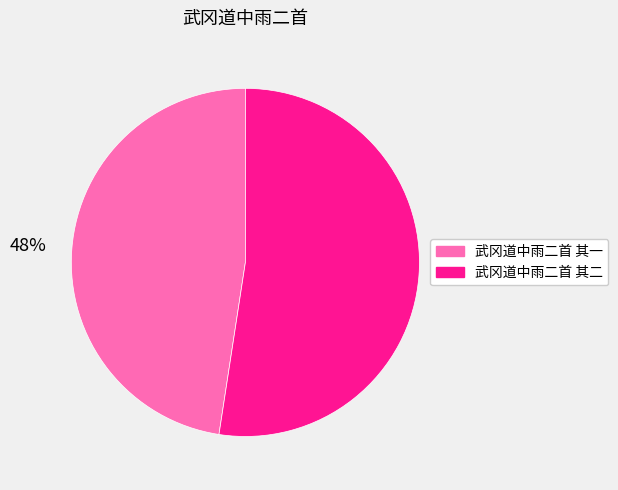

How many segments does this pie chart have?

2